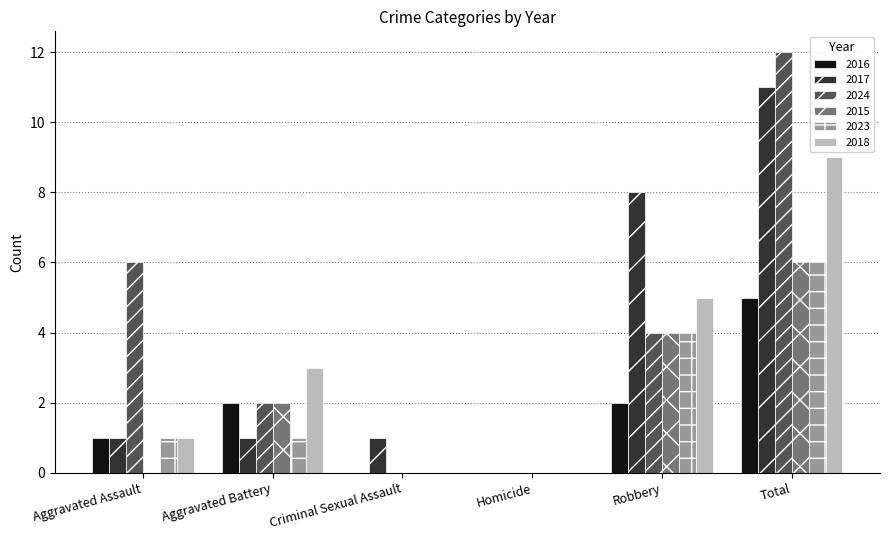

Is it true that 2017 equals 5 at Robbery?

False